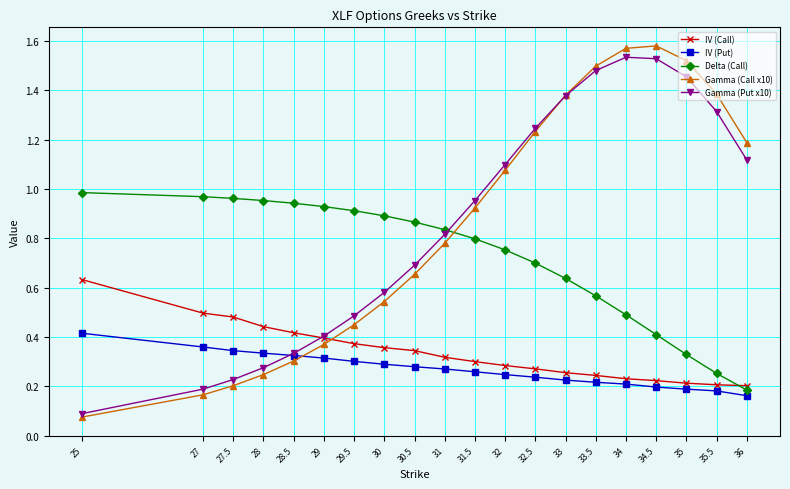

What is the label of the 2nd point from the left?

27